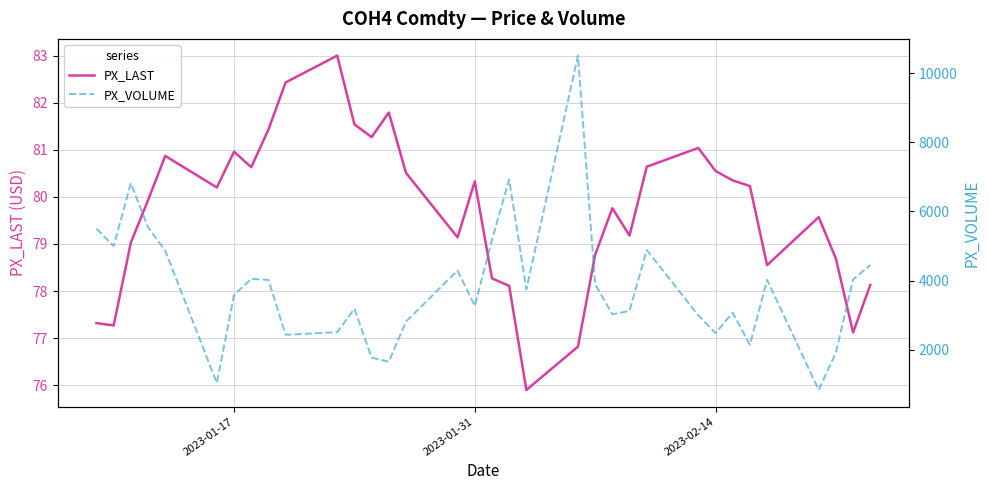

What is the value of the PX_LAST point at the 26th from the left?

81.0